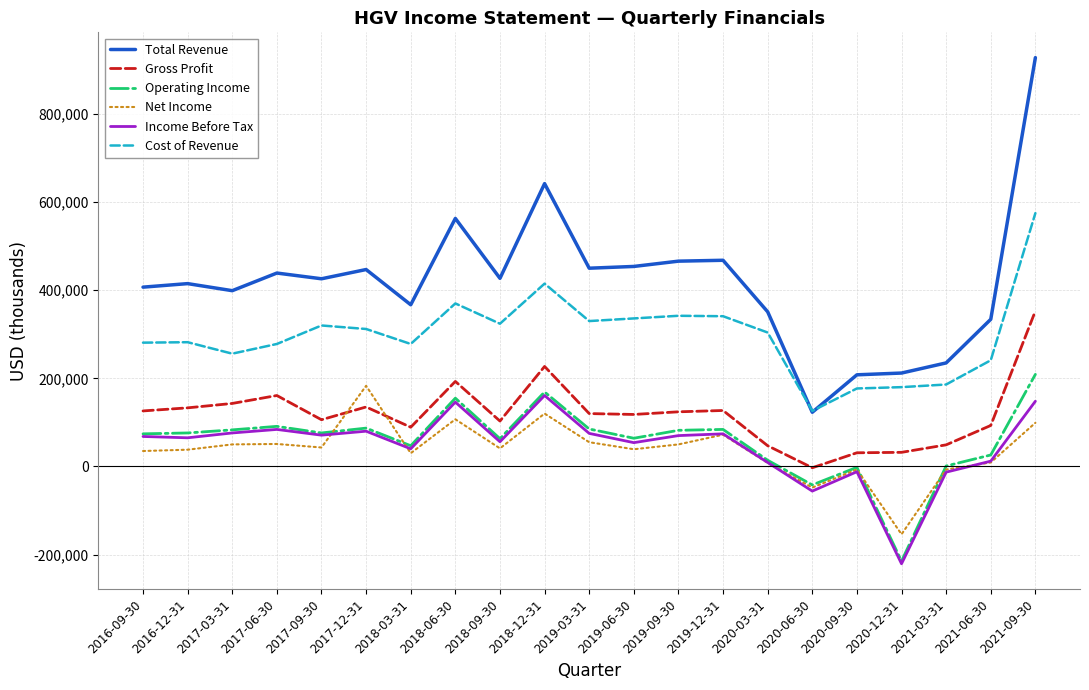

How many categories are shown in the chart?

21